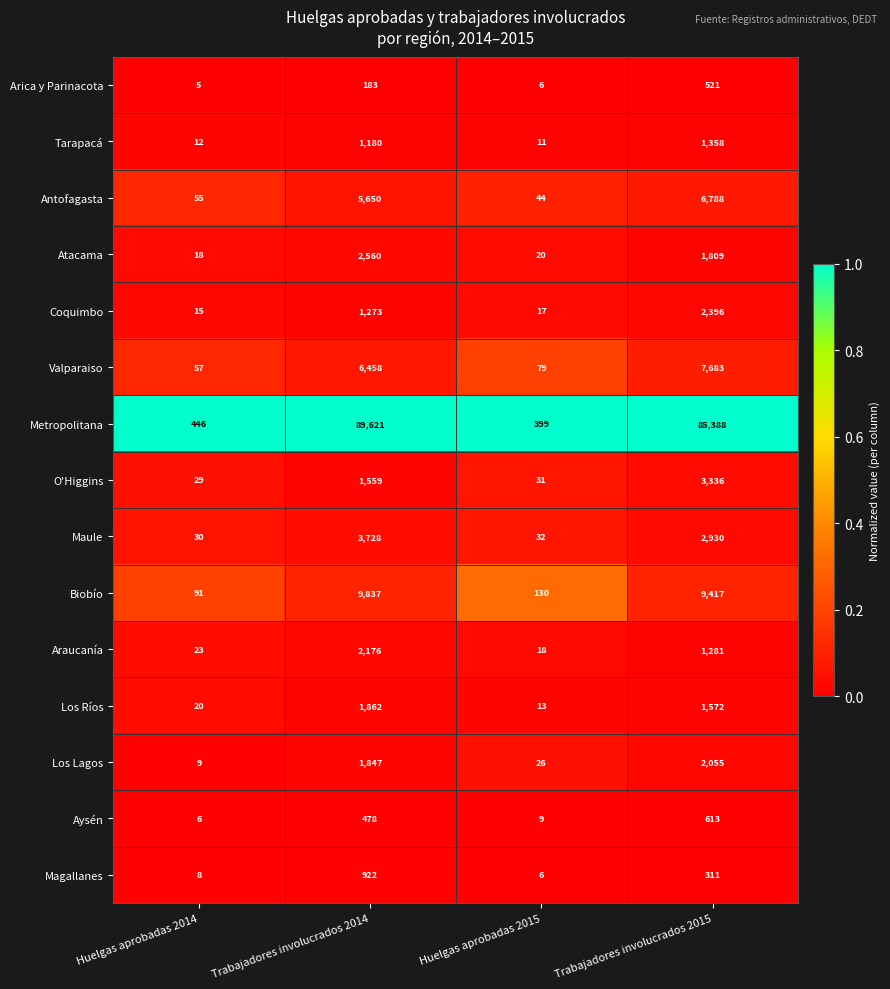

What is the maximum value for Tarapacá?

1358